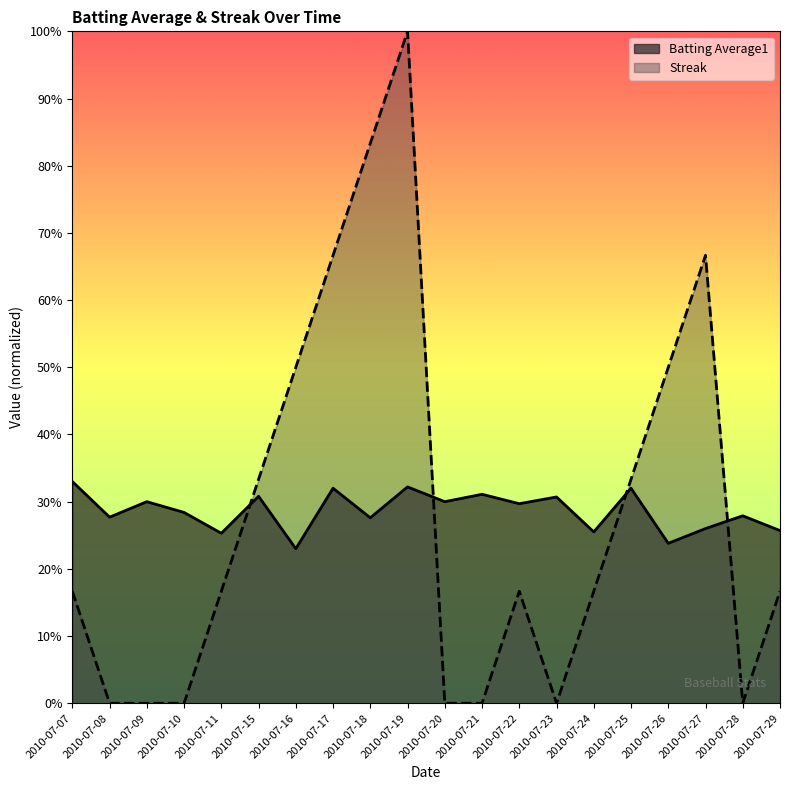

What is the average value of the Streak series?

0.3